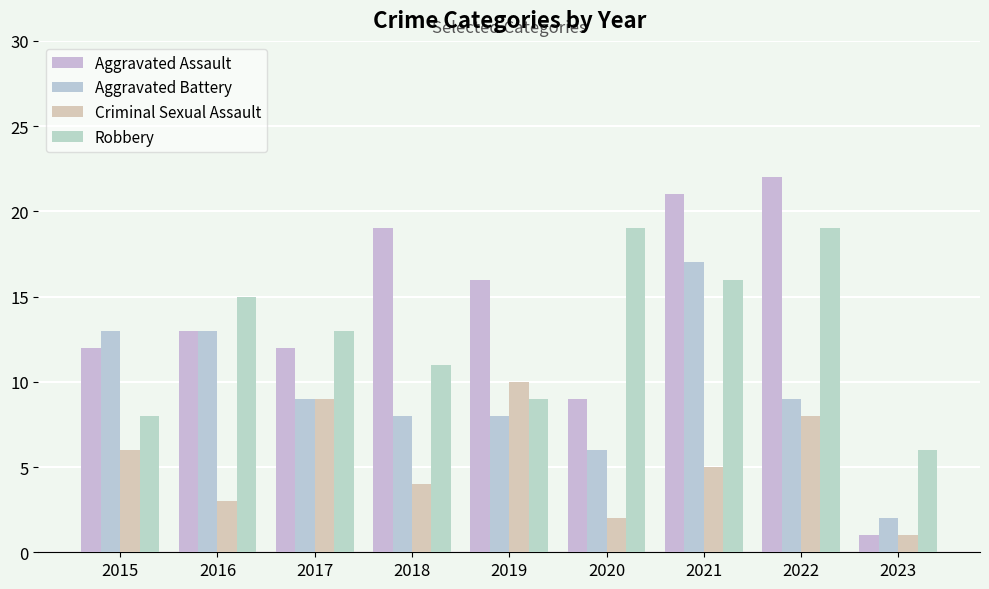

True or false: Robbery has a value of 27 at 2016.

False